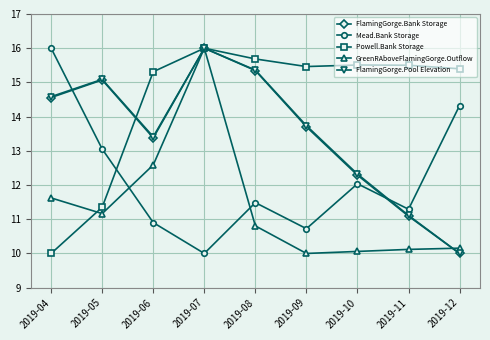

Which series ends up on top after the final intersection of Powell.Bank Storage and Mead.Bank Storage?

Powell.Bank Storage